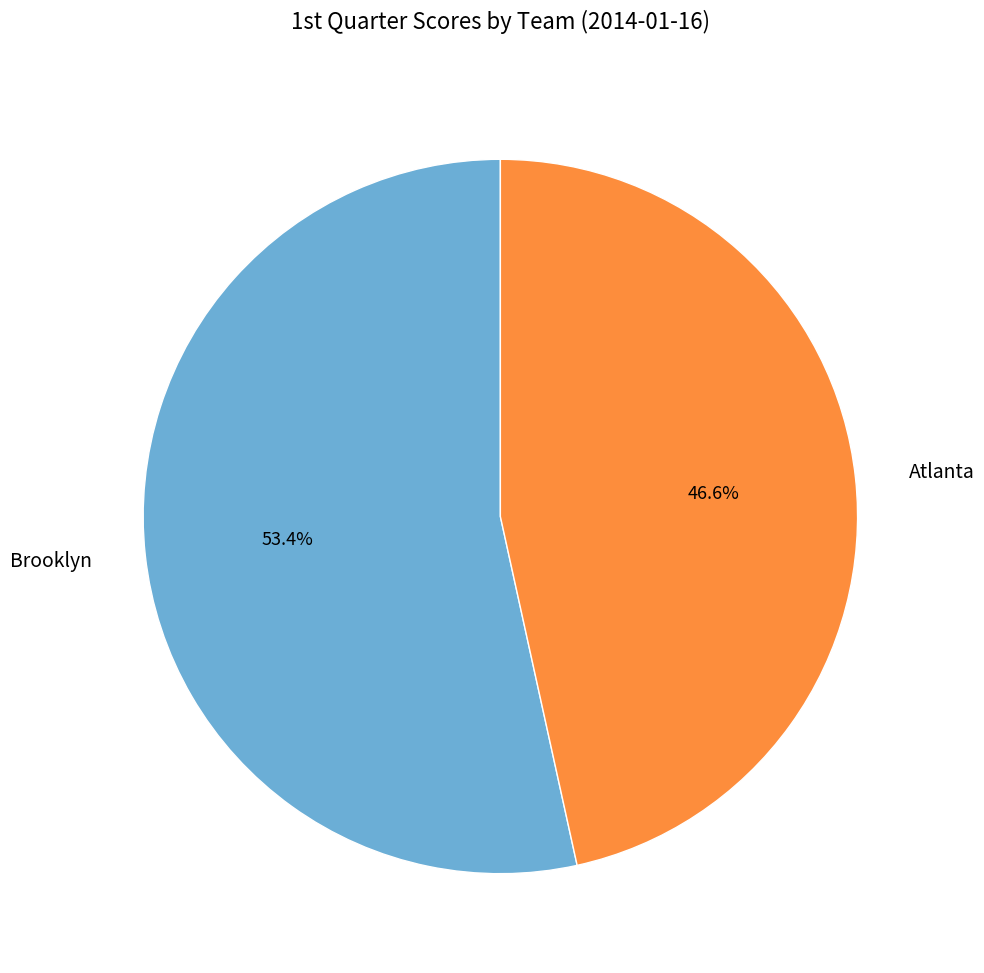

The Atlanta slice represents 36% of the pie. True or false?

False